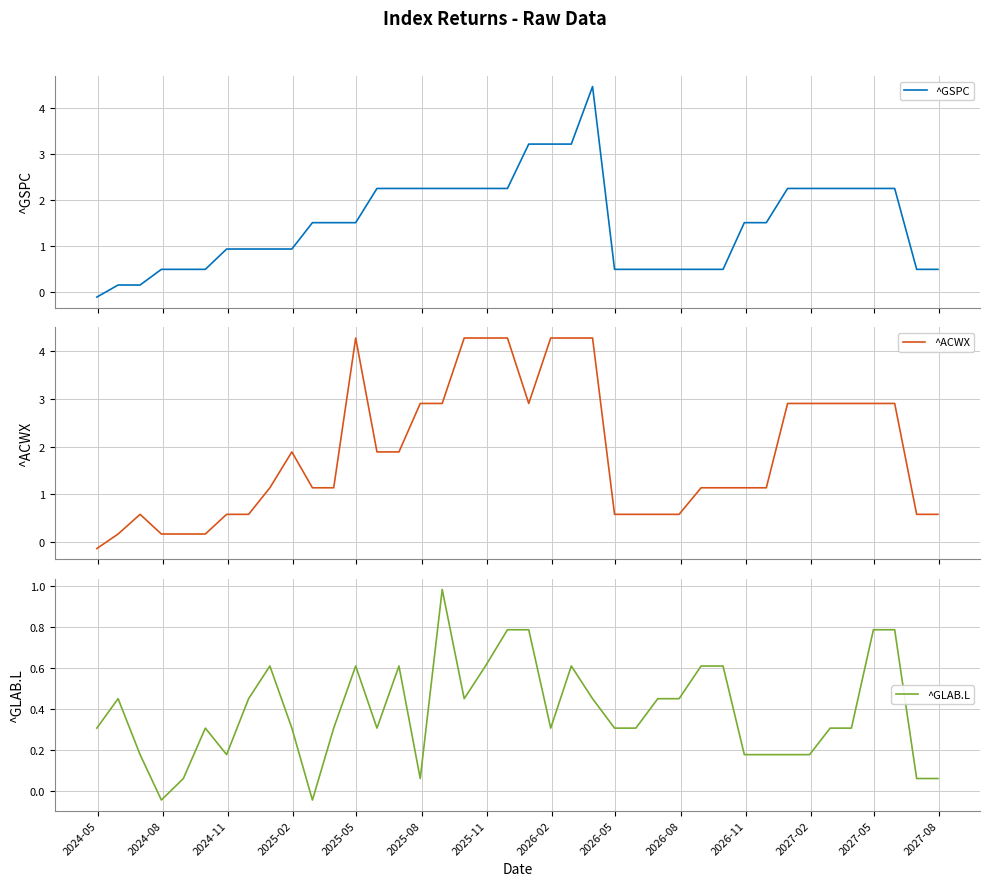

What is the highest value of the ^GSPC series?

4.5